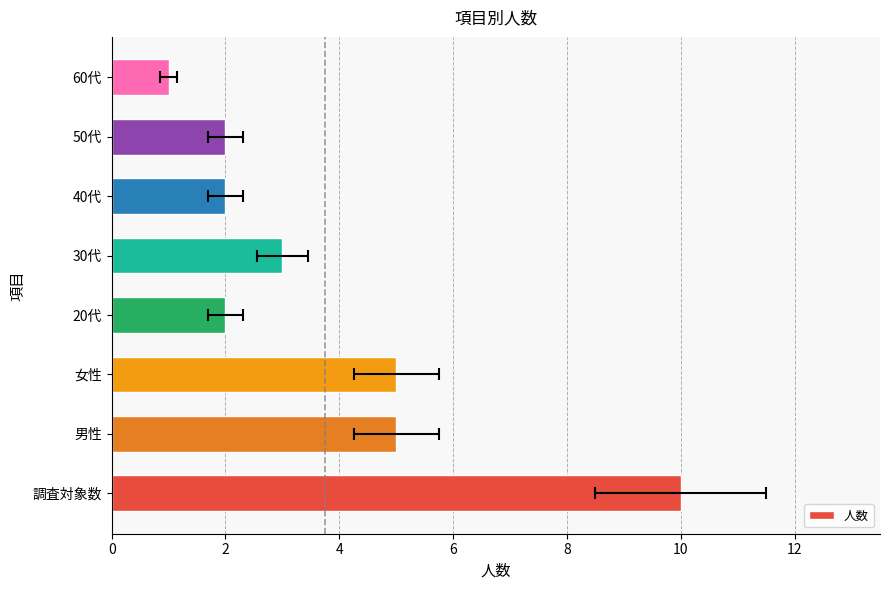

Where is the data nearest to the value 5?

男性